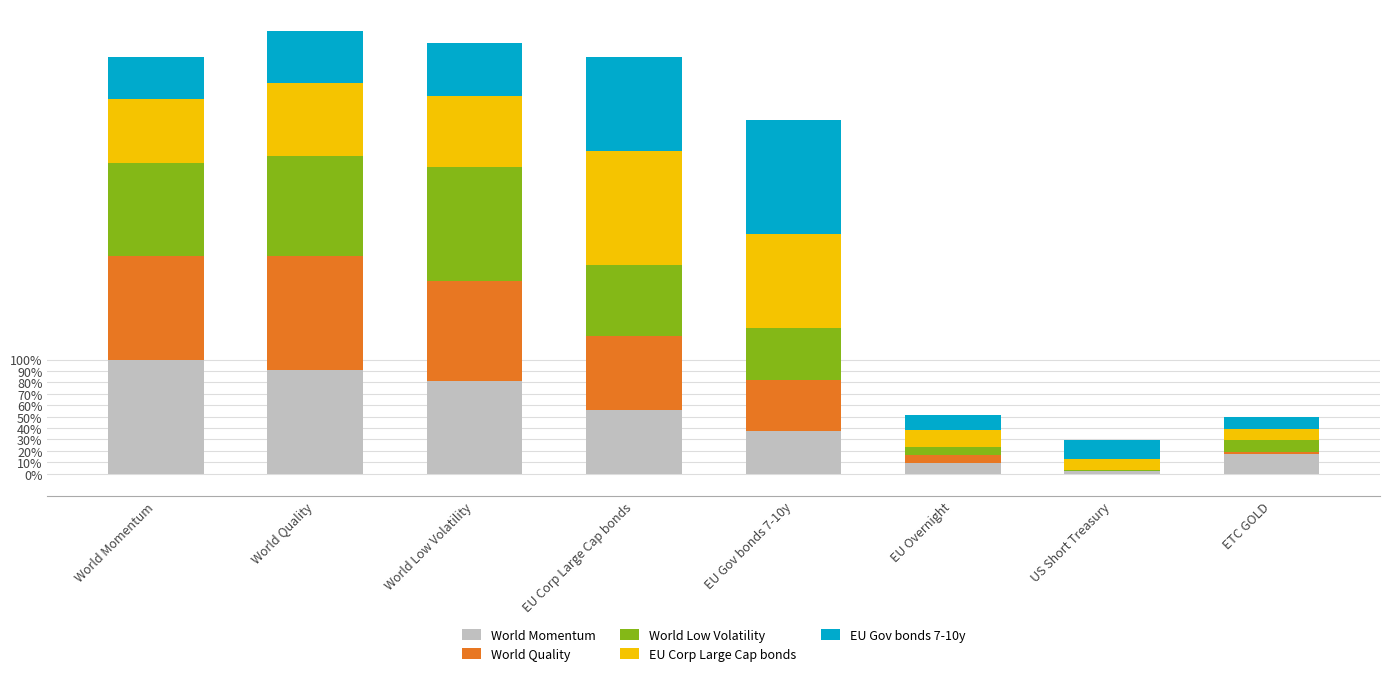

The value of EU Gov bonds 7-10y at World Low Volatility is 0.3. True or false?

False